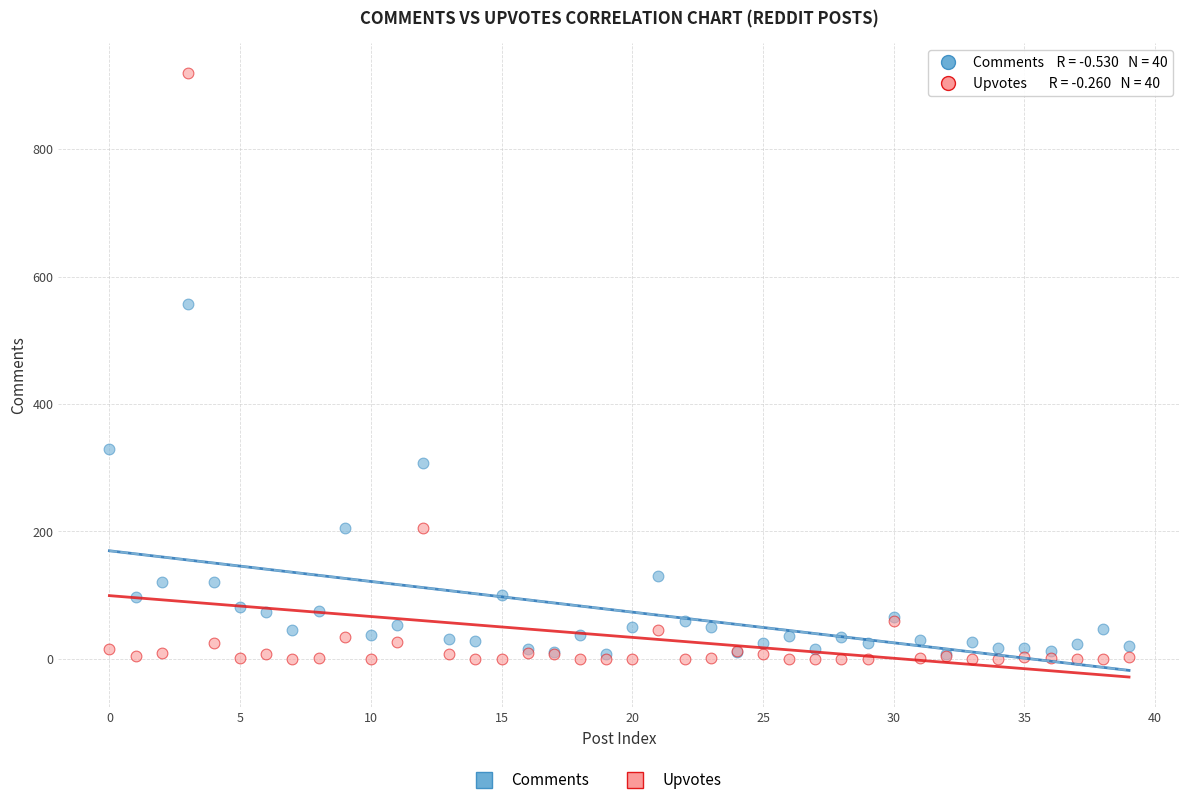

Across all series, what Y value is closest to 459?

557